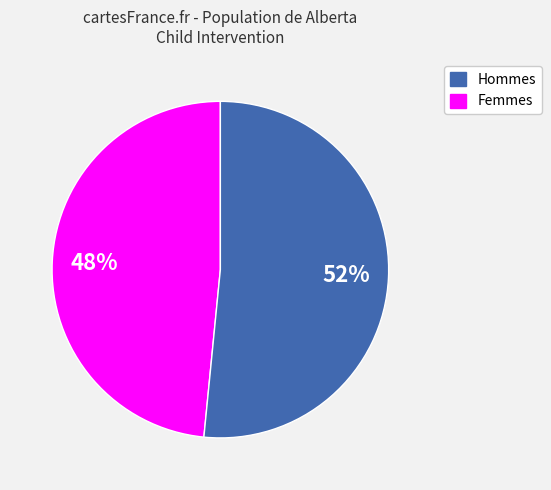

Does any single category account for the majority?

Yes